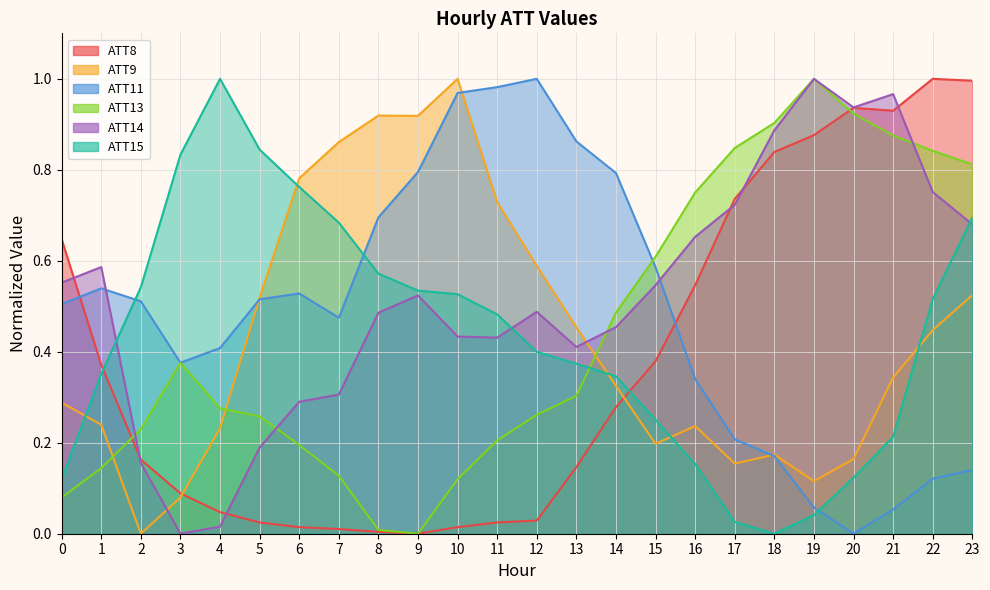

Where do ATT15 and ATT9 first cross each other?

0 and 1